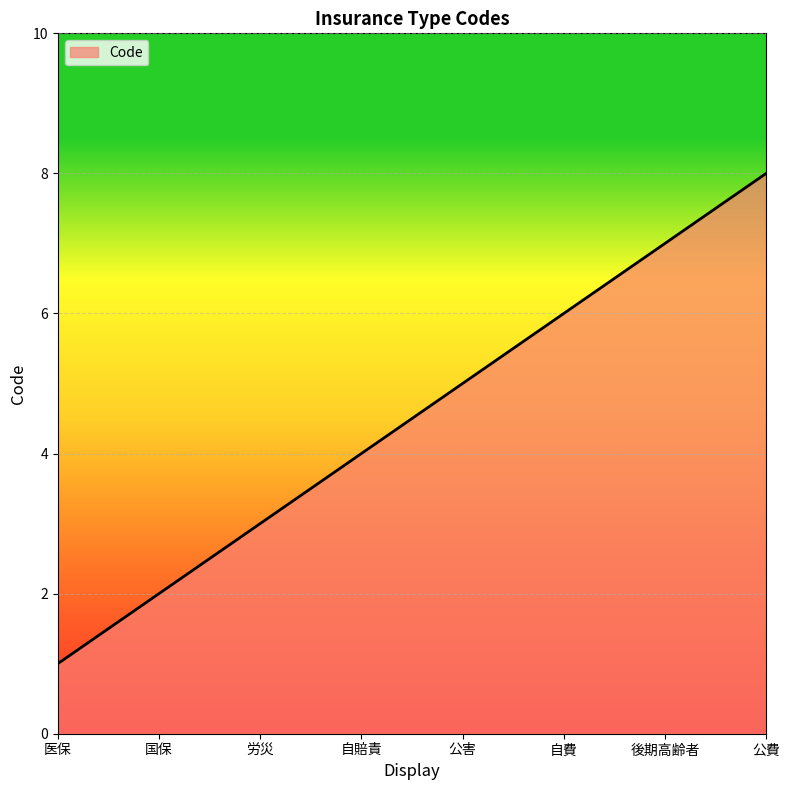

What is the difference between the maximum and minimum values?

7